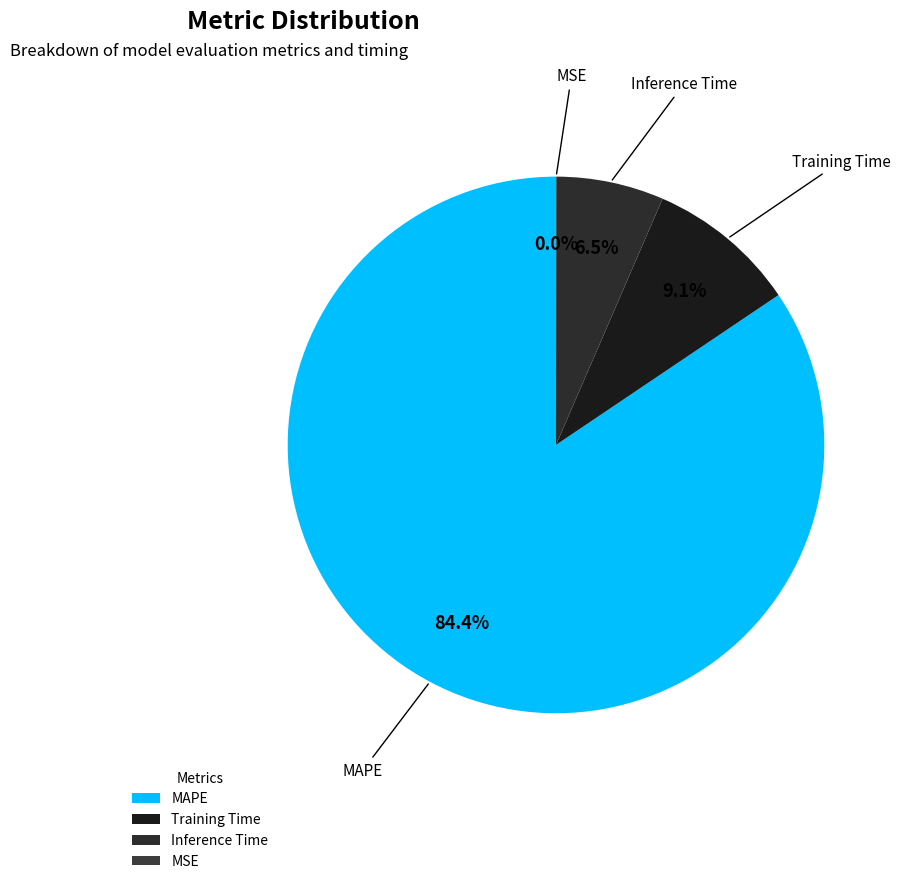

True or false: MAPE accounts for 75% of the total.

False